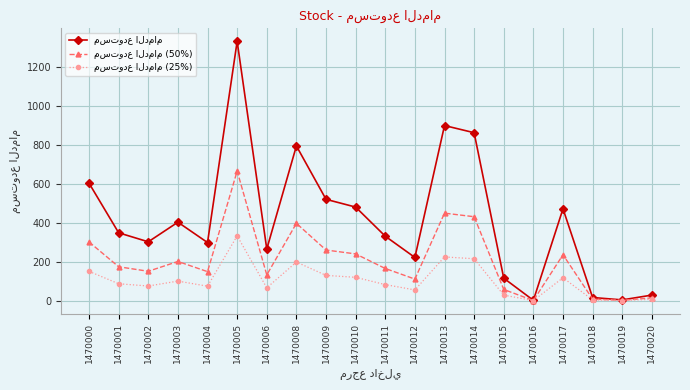

How many series are shown in this chart?

3